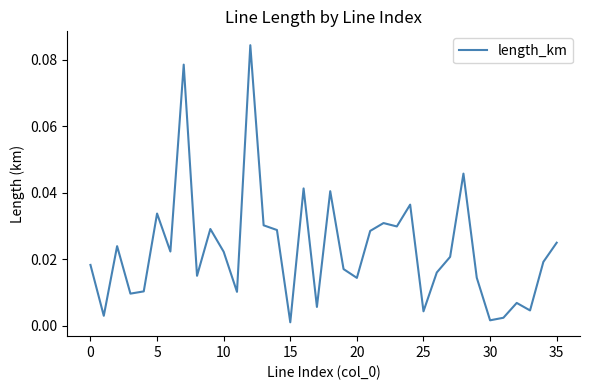

What is the difference between the second highest and minimum values?

0.1